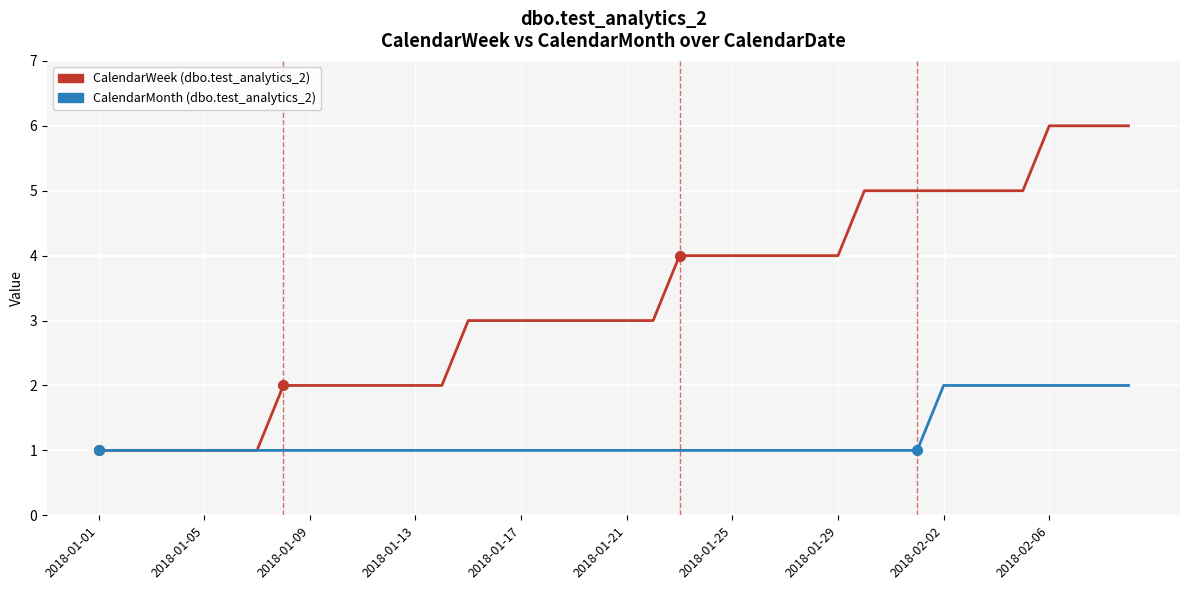

Reading left to right, list all the values displayed in this chart.

CalendarWeek: 1	1	1	1	1	1	1	2	2	2	2	2	2	2	3	3	3	3	3	3	3	3	4	4	4	4	4	4	4	5	5	5	5	5	5	5	6	6	6	6
CalendarMonth: 1	1	1	1	1	1	1	1	1	1	1	1	1	1	1	1	1	1	1	1	1	1	1	1	1	1	1	1	1	1	1	1	2	2	2	2	2	2	2	2